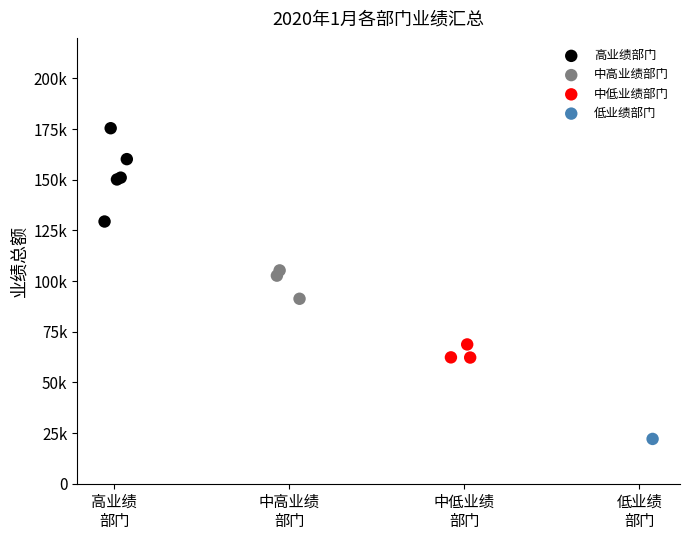

Which series contains the highest Y value?

高业绩部门